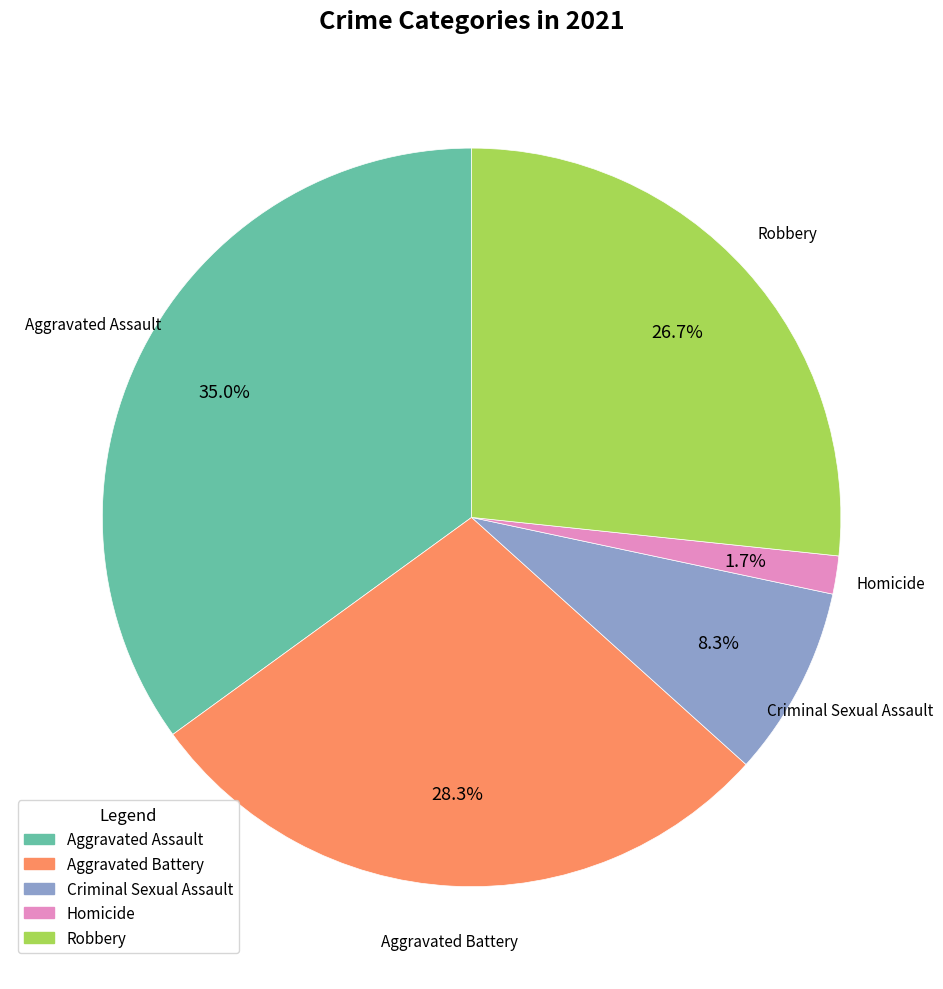

True or false: Criminal Sexual Assault accounts for 18% of the total.

False